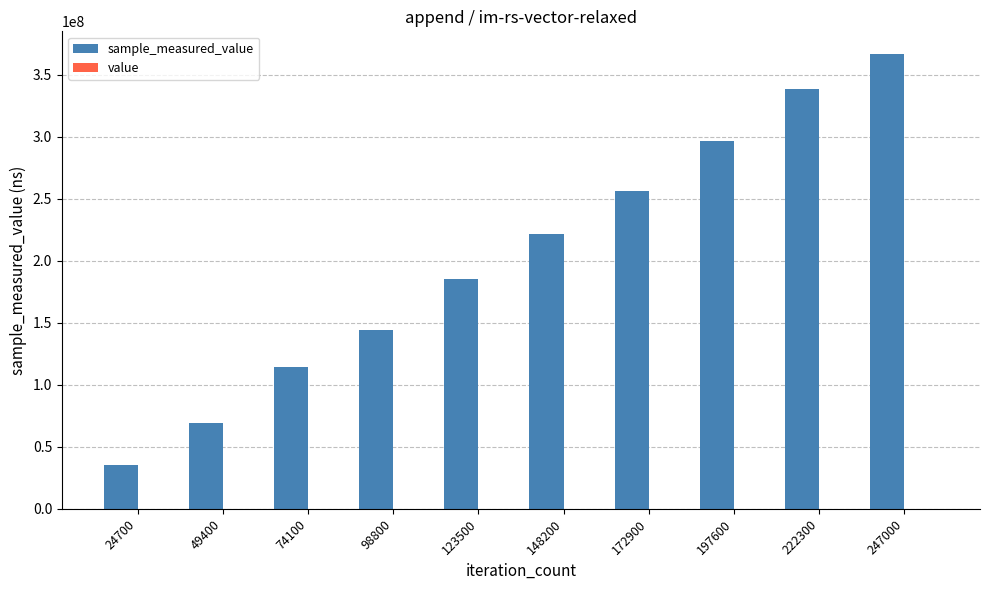

At which category is the sum across all series the highest?

247000